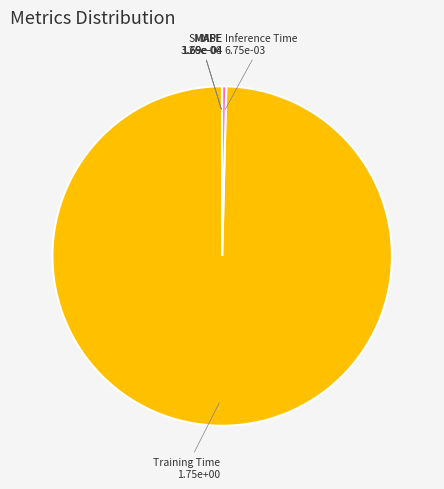

Does any single category account for the majority?

Yes